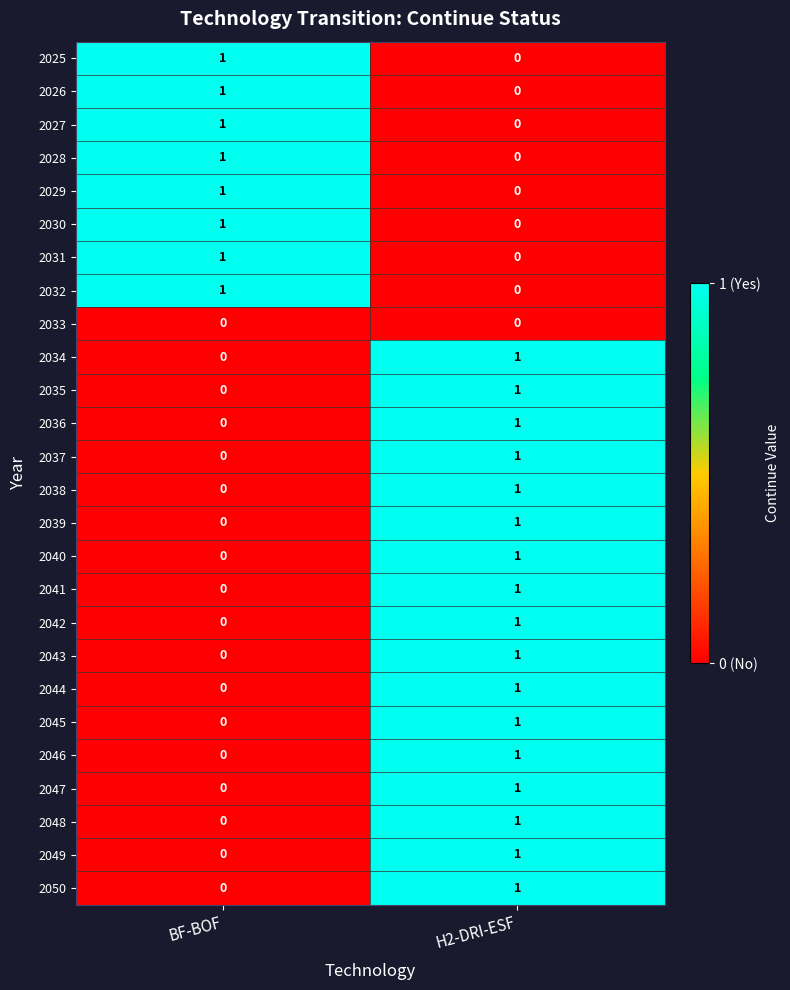

Count the number of categories in the chart.

2